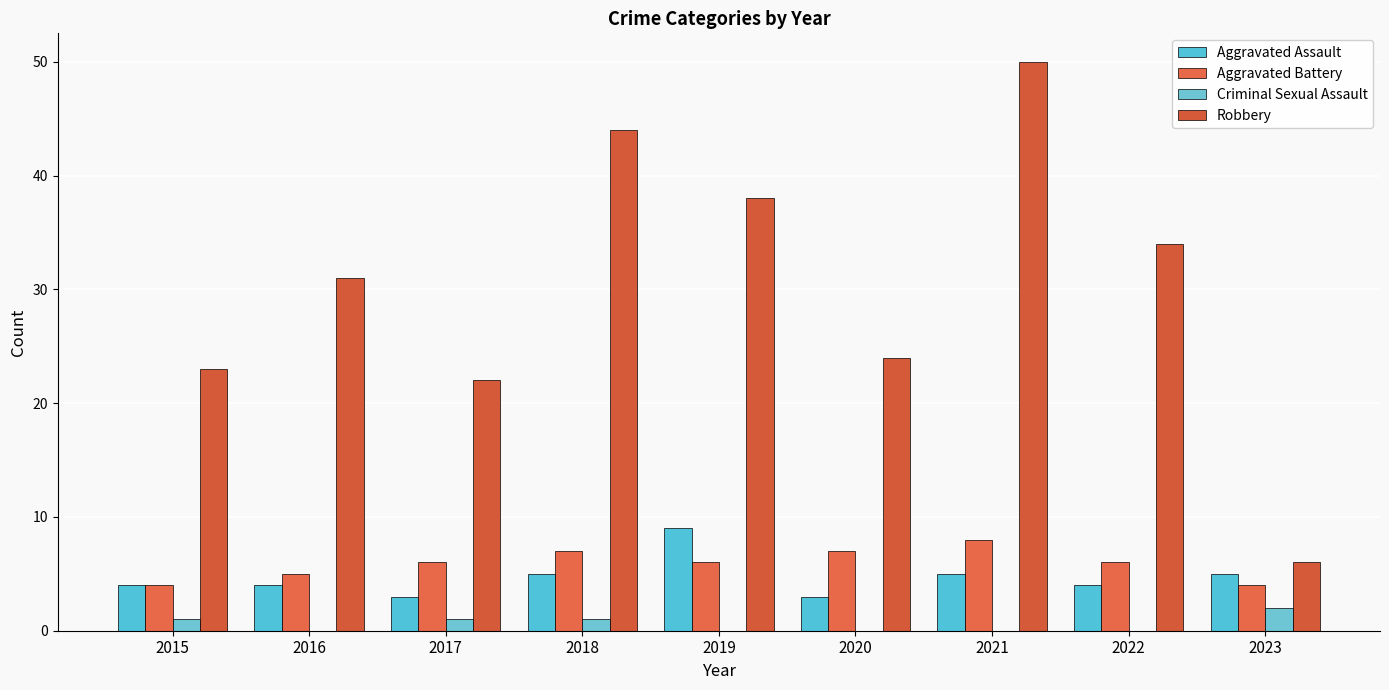

The Aggravated Assault series shows 1 at 2023. True or false?

False